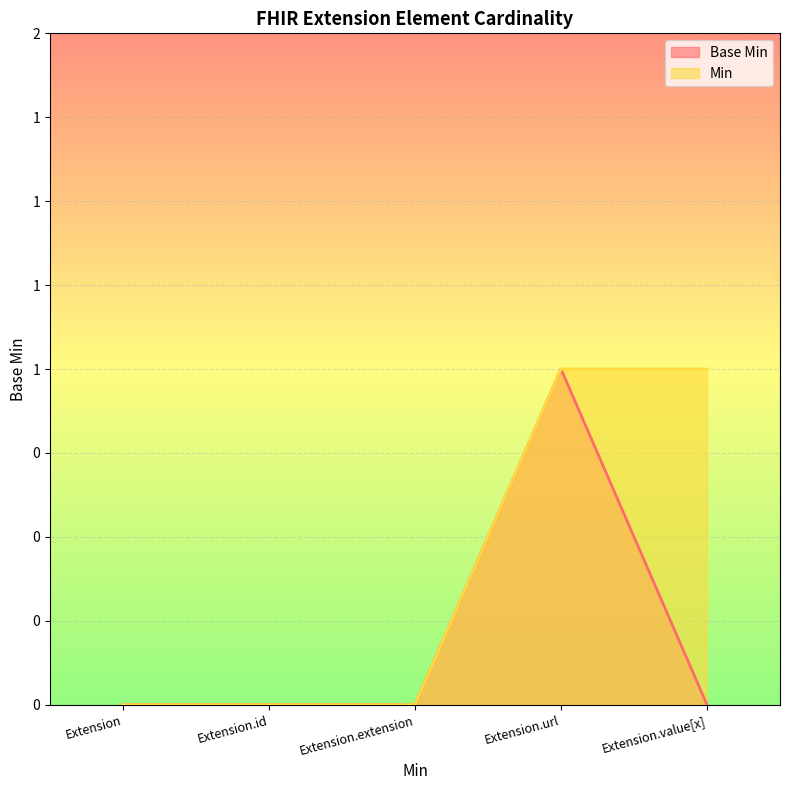

What is the total value across all series at Extension.url?

2